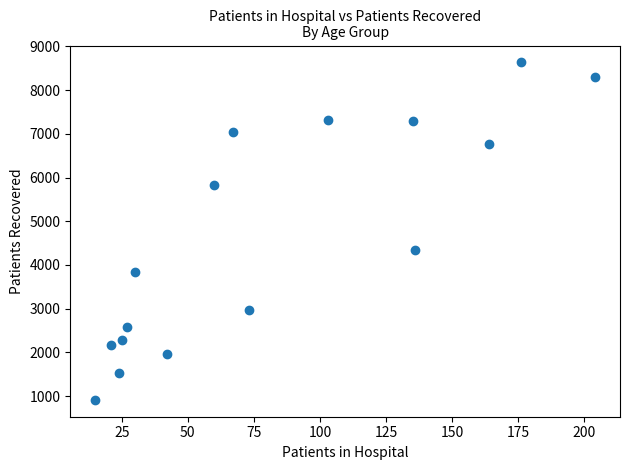

What Y value in the scatter plot is closest to 4774?

4335